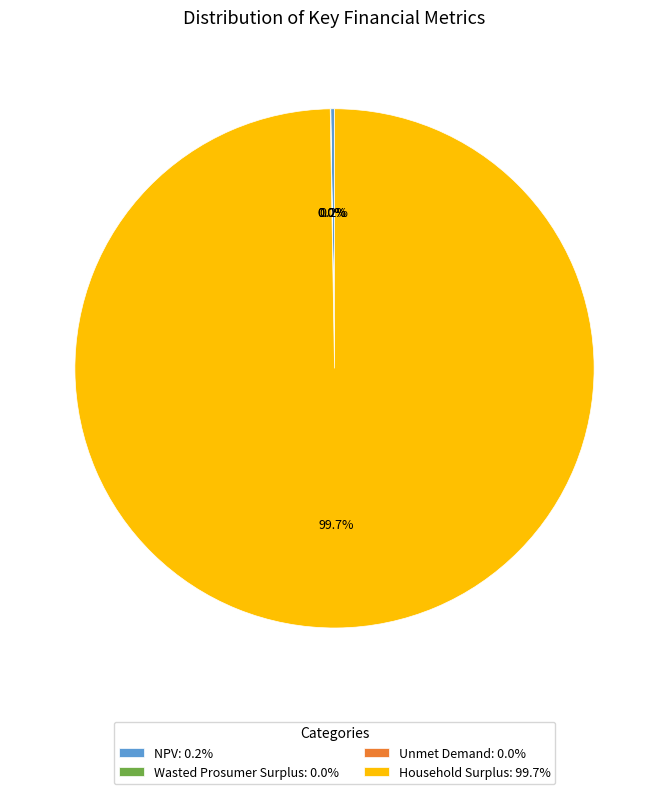

Does any single category account for the majority?

Yes